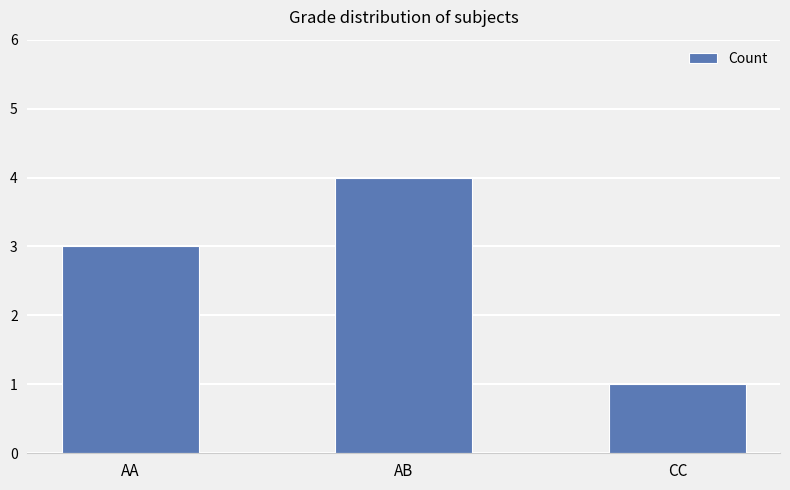

Read the value at AB.

4